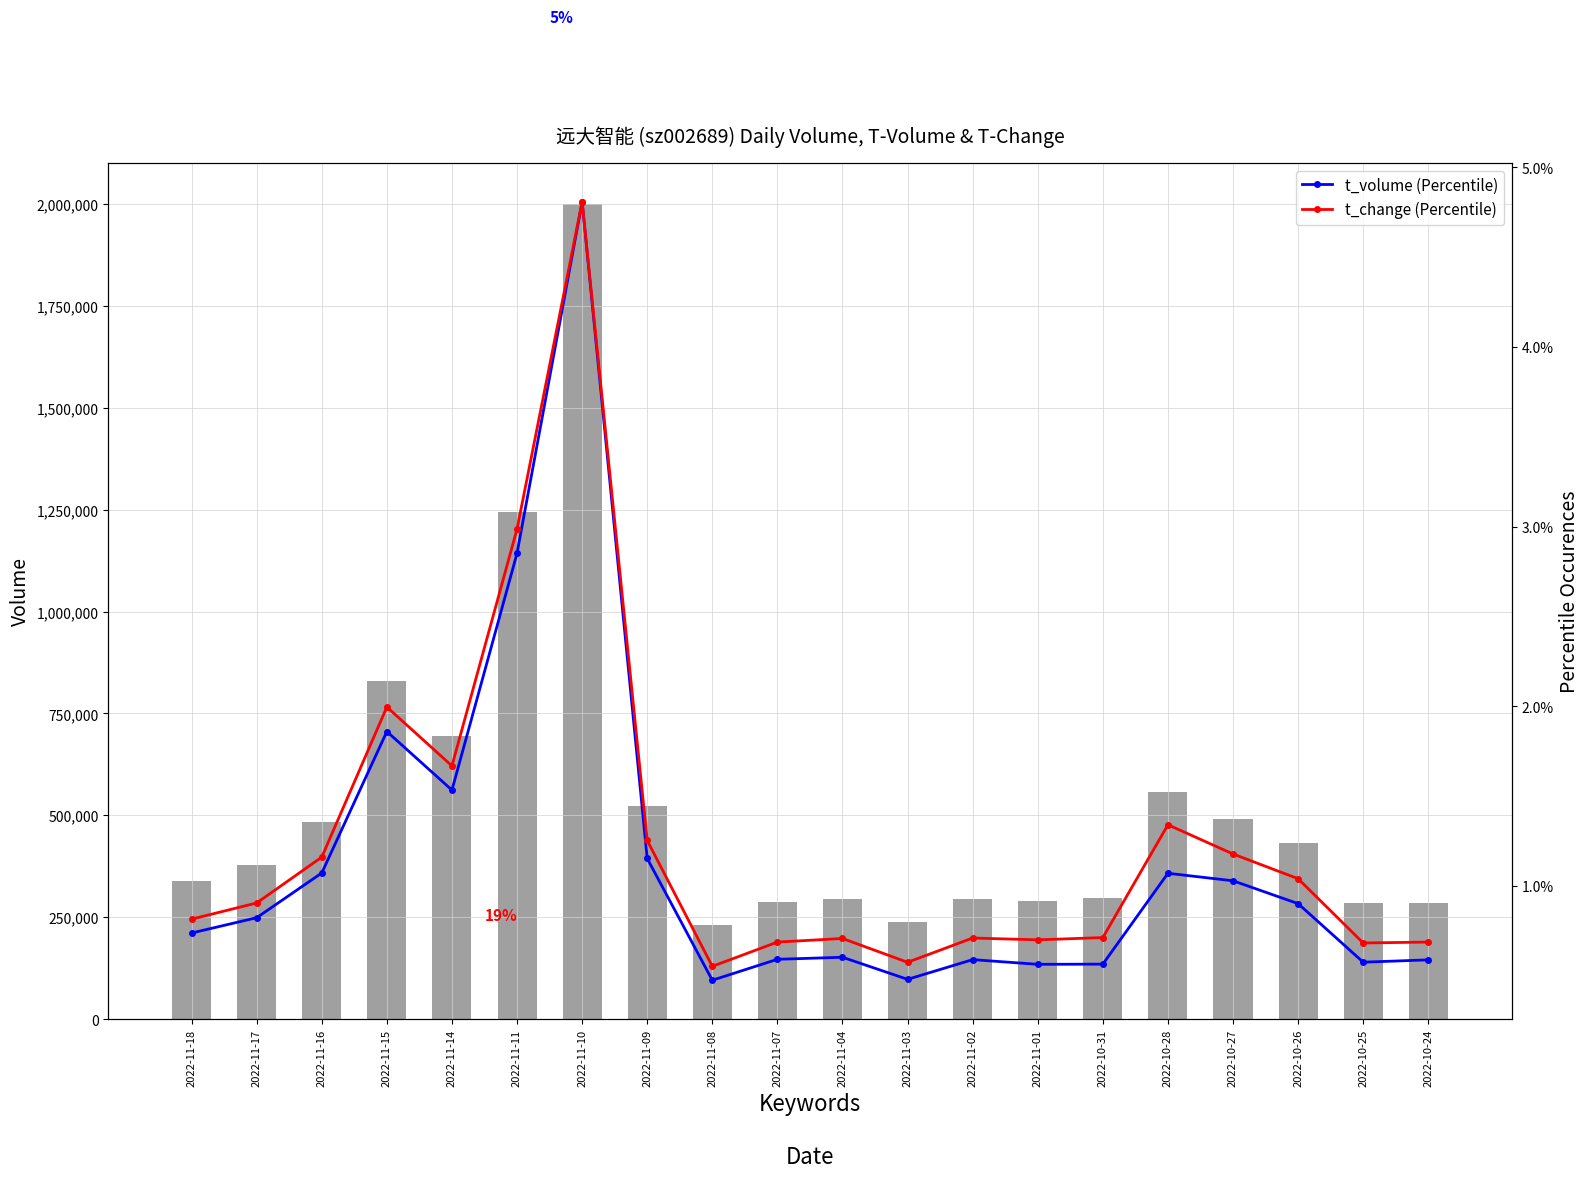

Is the value of t_change at 2022-10-26 greater than the value of t_volume at 2022-11-04?

Yes